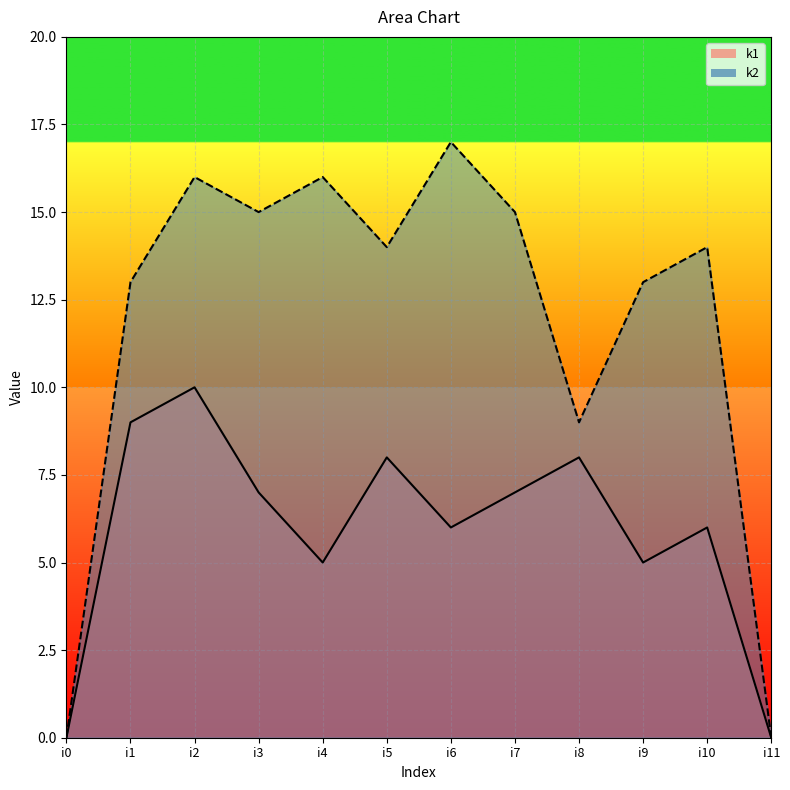

What is the difference between the highest and lowest values at i4?

11